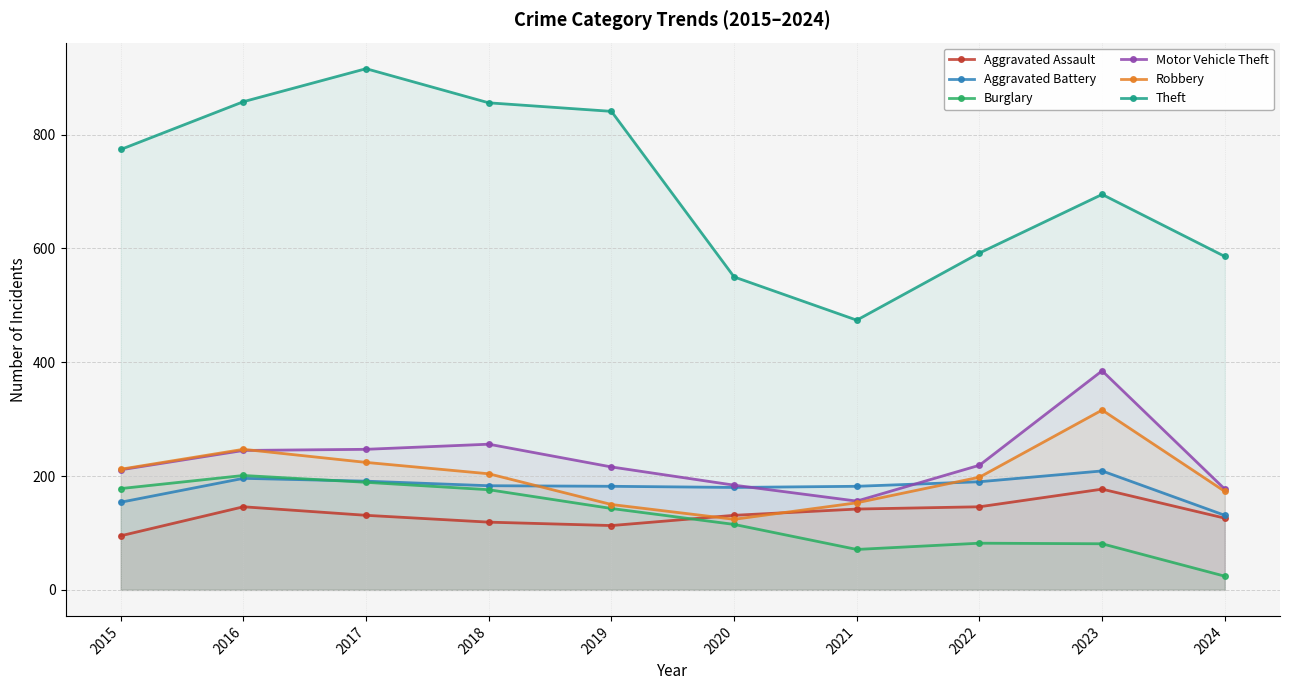

Reading left to right, what are all the values shown in this chart?

Aggravated Assault: 95	146	131	119	113	131	142	146	177	126
Aggravated Battery: 154	196	191	183	182	180	182	190	209	131
Burglary: 178	201	189	176	143	115	71	82	81	24
Motor Vehicle Theft: 211	245	247	256	216	184	156	219	385	177
Robbery: 212	247	224	204	150	124	153	198	316	173
Theft: 774	858	916	856	841	550	474	592	695	586